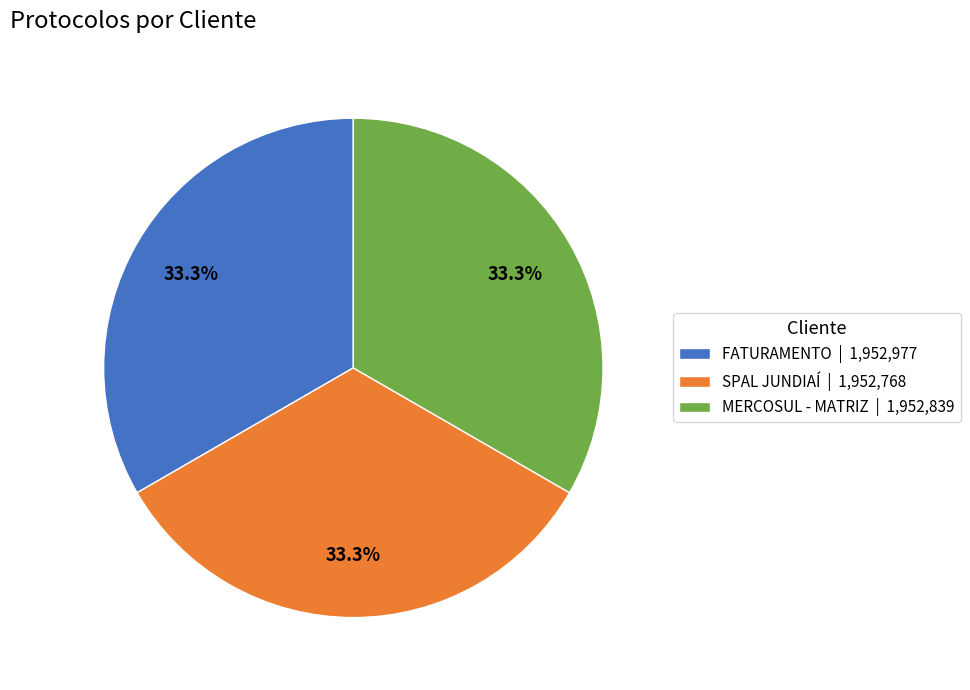

Is it true that FATURAMENTO is 33% of the pie?

True